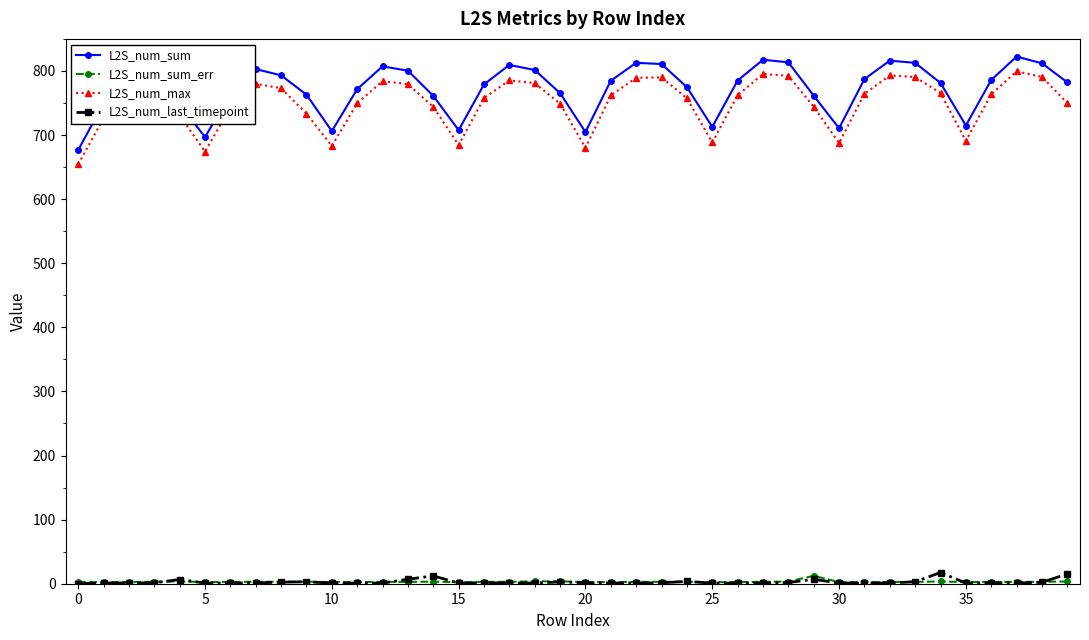

True or false: L2S_num_sum_err and L2S_num_sum cross at least once.

False